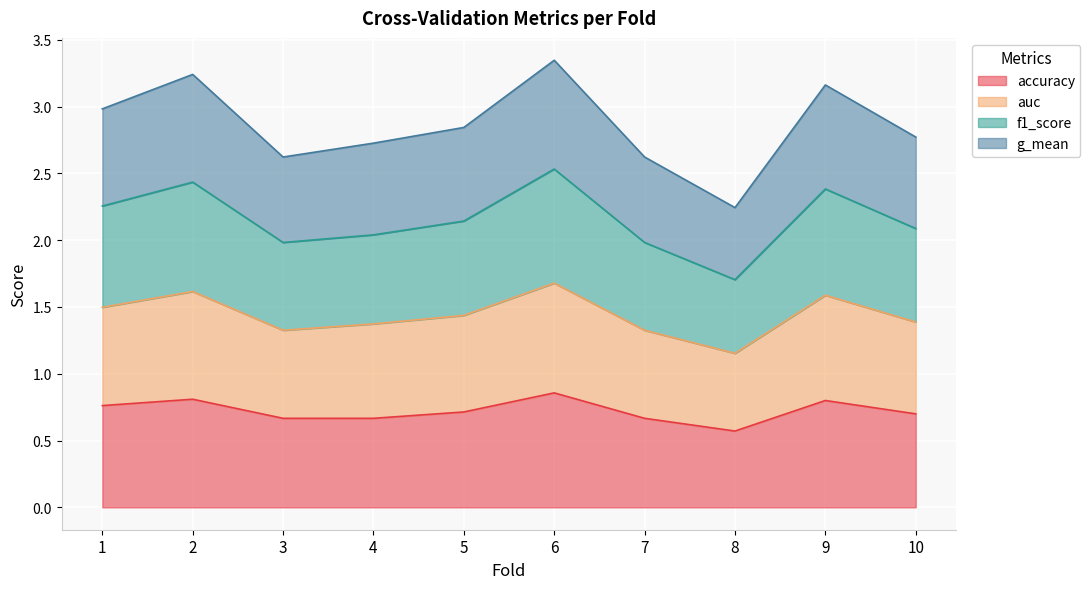

What is the spread (max minus min) of values at 6?

2.5